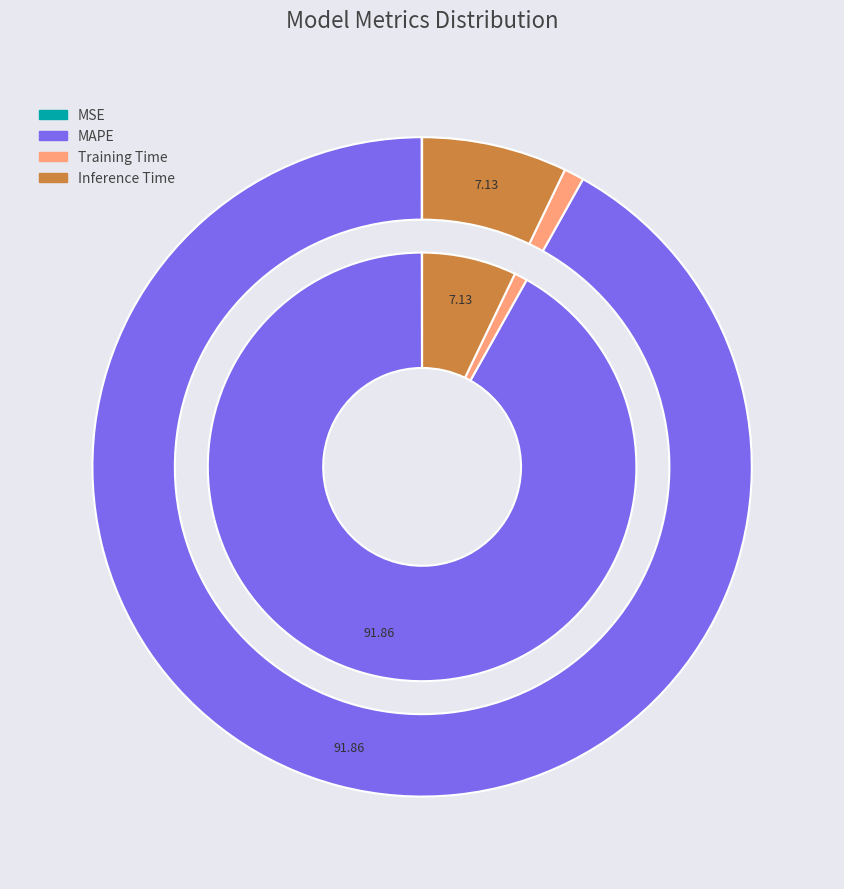

To the nearest percent, what percentage of the pie is MAPE?

92%